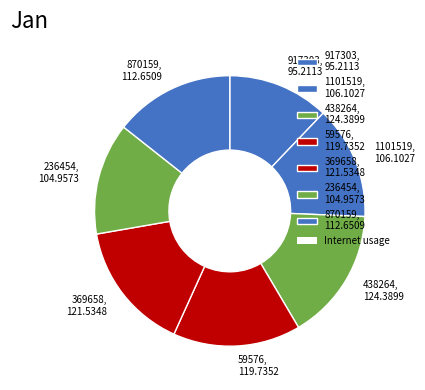

Is it true that 870159, 112.6509 is 23% of the pie?

False